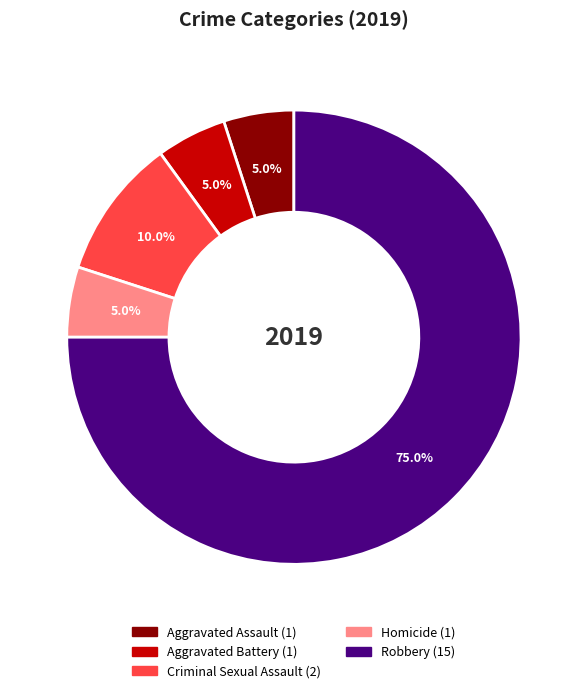

To the nearest percent, what is the combined percentage of Criminal Sexual Assault and Robbery?

85%